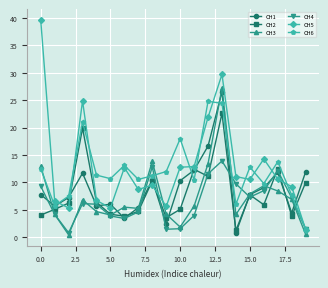

Which series has the largest total across all categories?

CH5